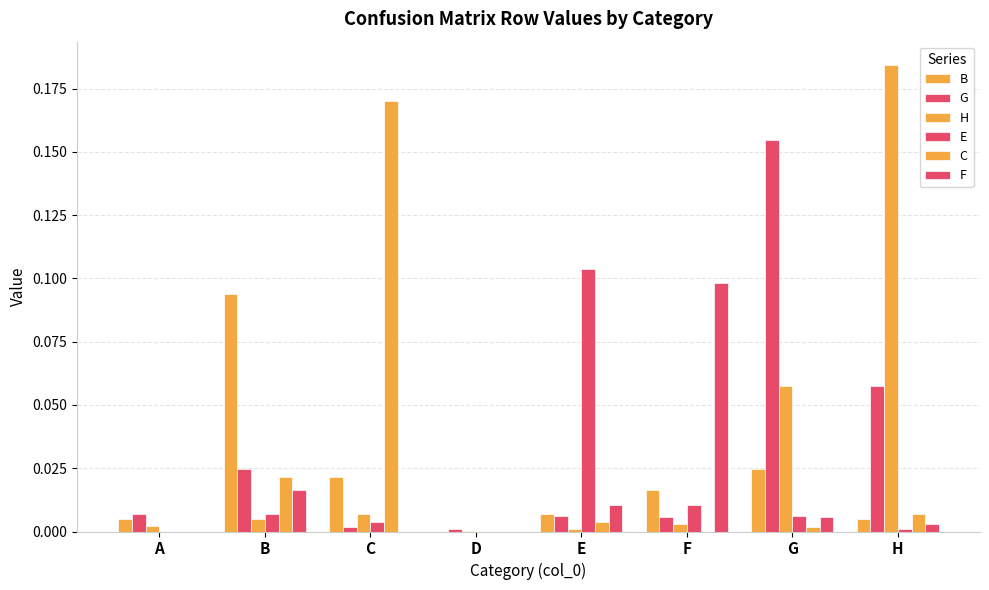

Are the bars grouped side by side (vs. stacked)?

Yes